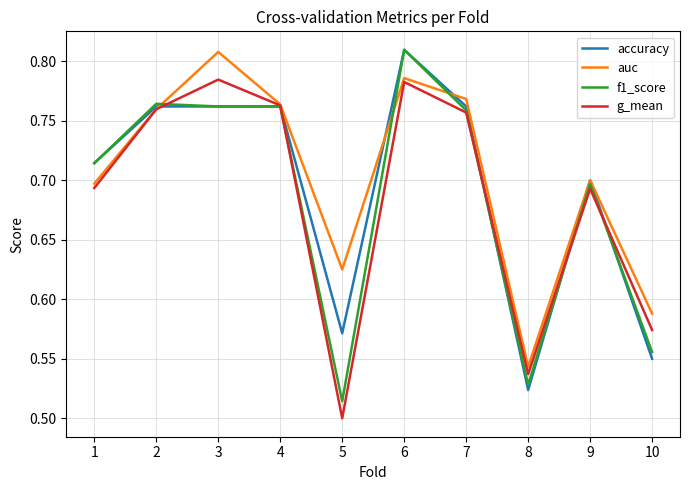

Is it true that g_mean equals 0.8 at 8?

False